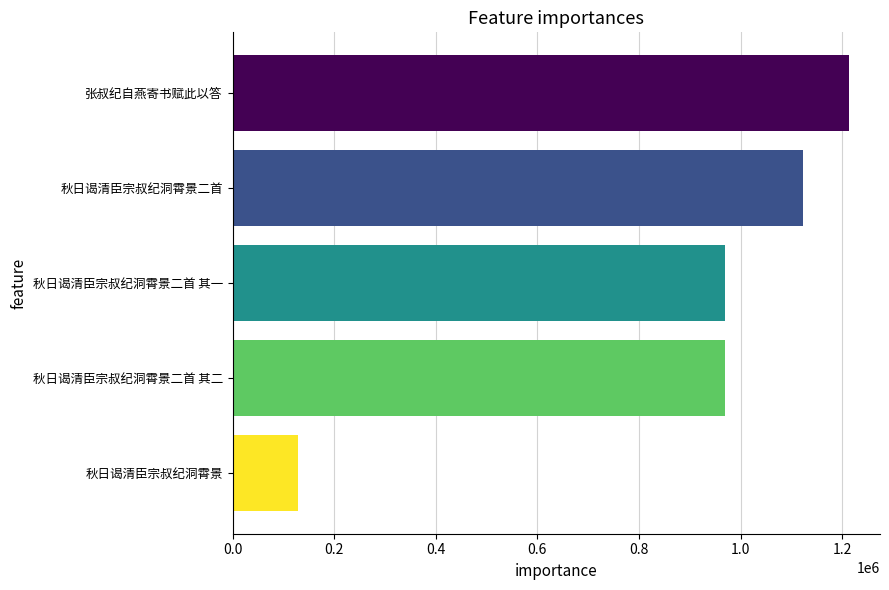

What is the difference between the maximum and minimum values?

1084887